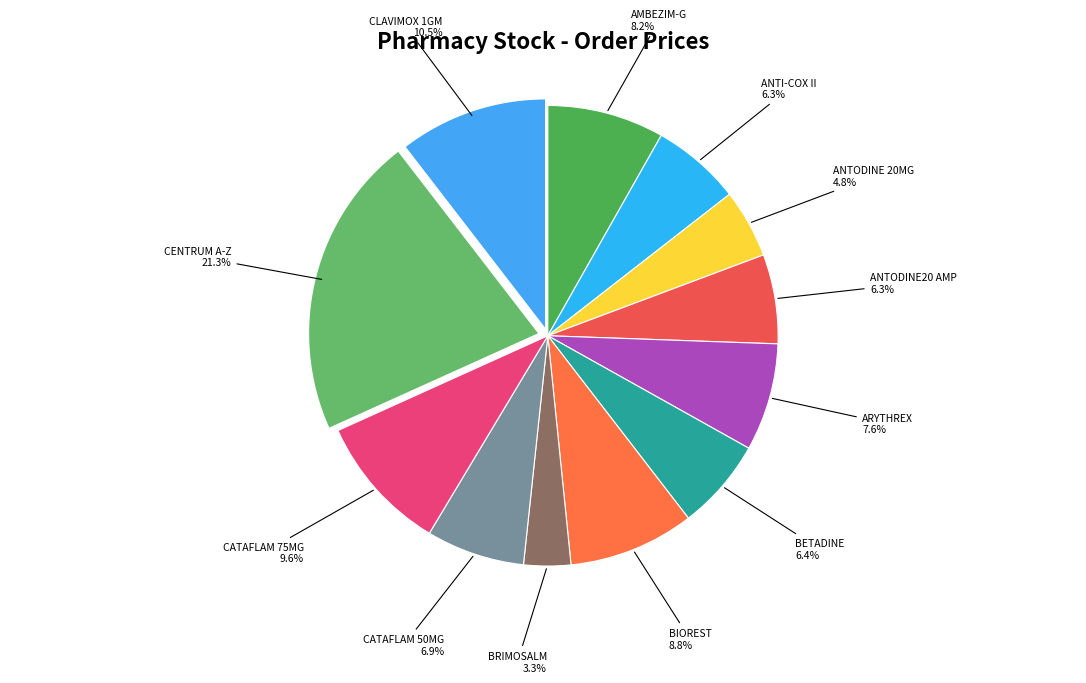

Approximately how many times larger is the value at CATAFLAM 75MG compared to CENTRUM A-Z?

0.5